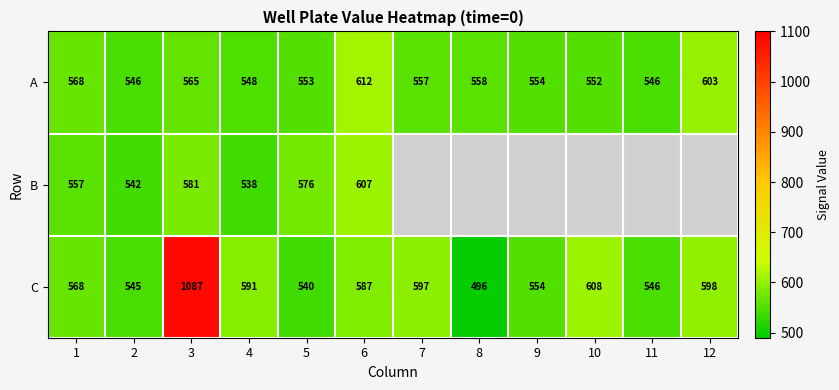

Which category has the lowest value in the C series?

8